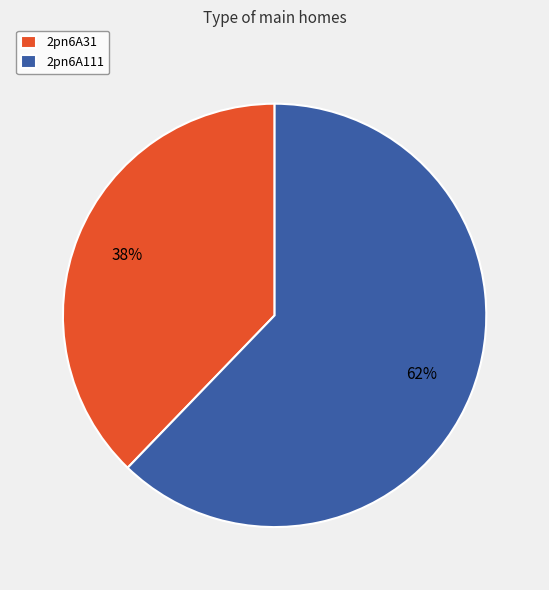

Between 2pn6A111 and 2pn6A31, which is larger?

2pn6A111